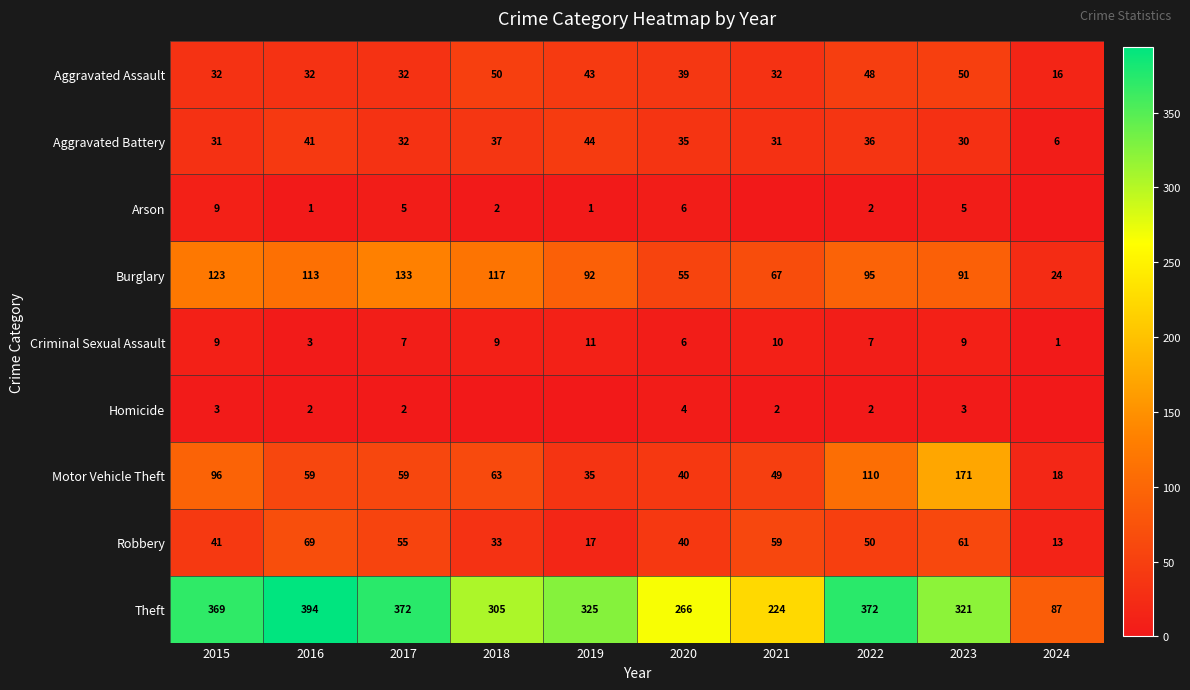

Is the value of Aggravated Battery at 2024 greater than the value of Homicide at 2016?

Yes